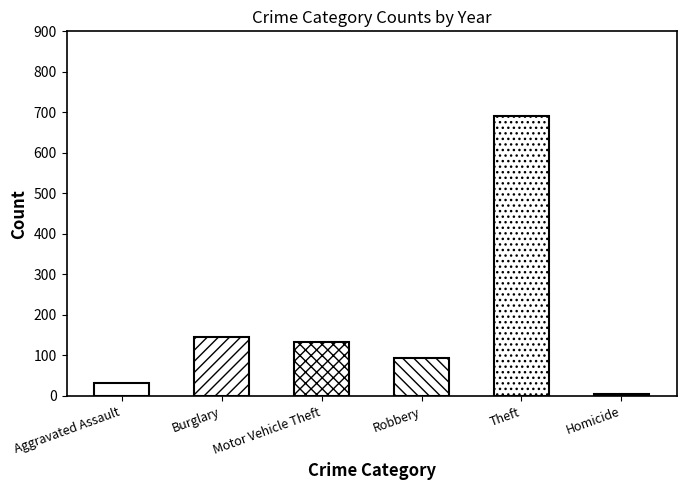

At which category does the chart reach its minimum across all series?

Homicide